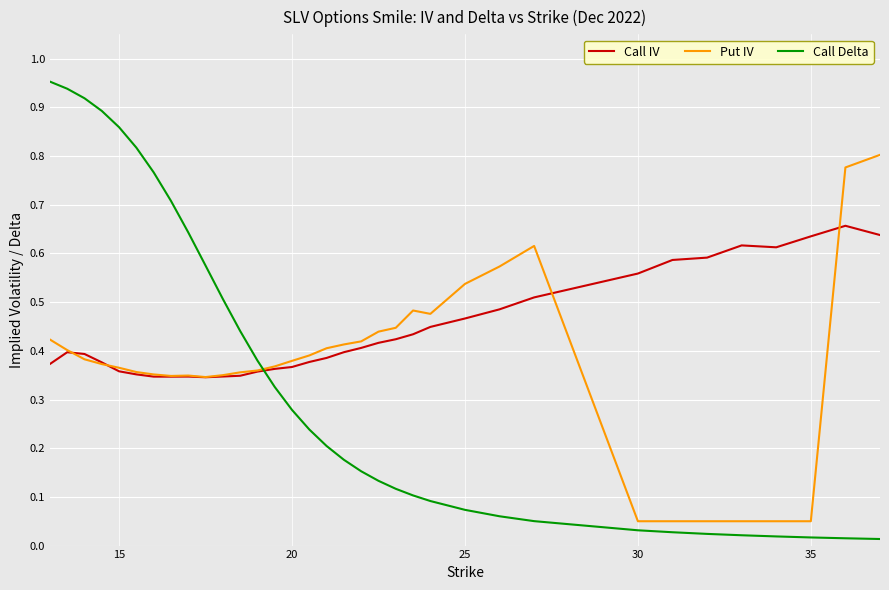

In Call IV, how many points are higher than both neighbors (excluding endpoints)?

4